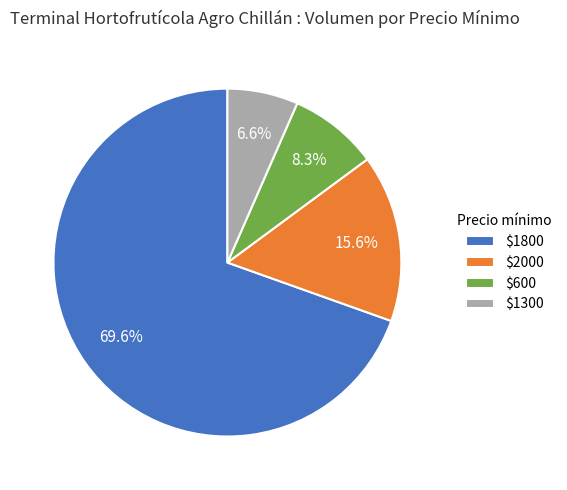

To the nearest percent, what is the difference between the largest and smallest slice percentages?

63%